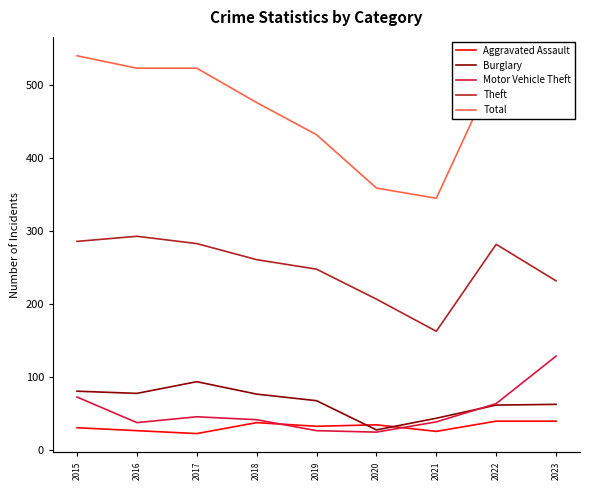

At which label does Theft reach its minimum?

2021